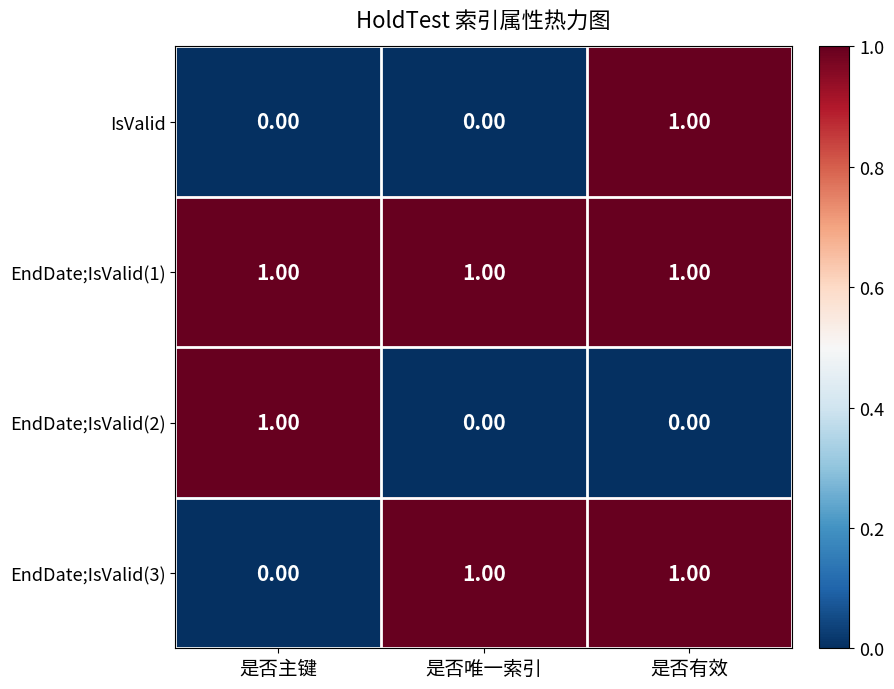

Between 是否唯一索引 and 是否有效, which series saw the biggest shift?

IsValid